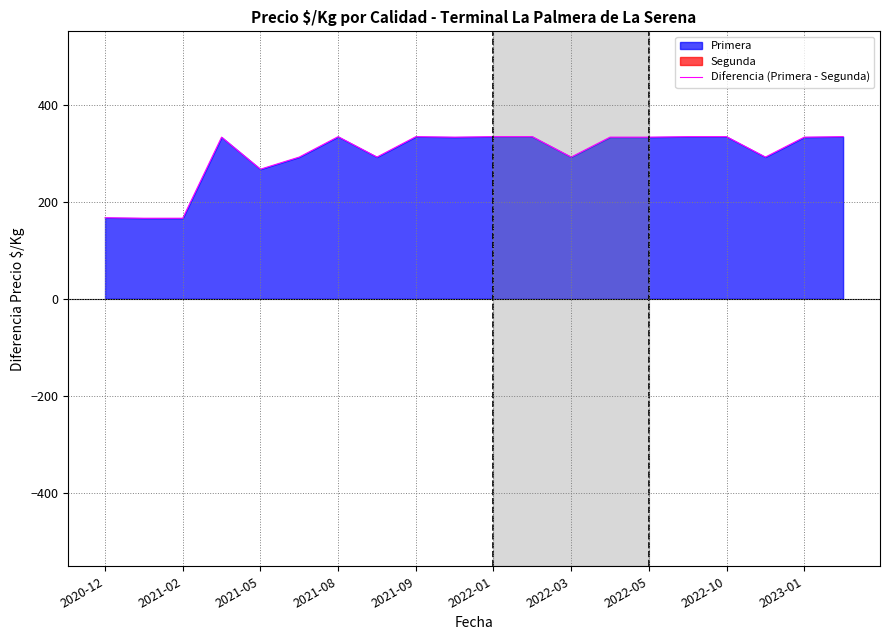

What is the label of the 1st point from the left?

2020-12